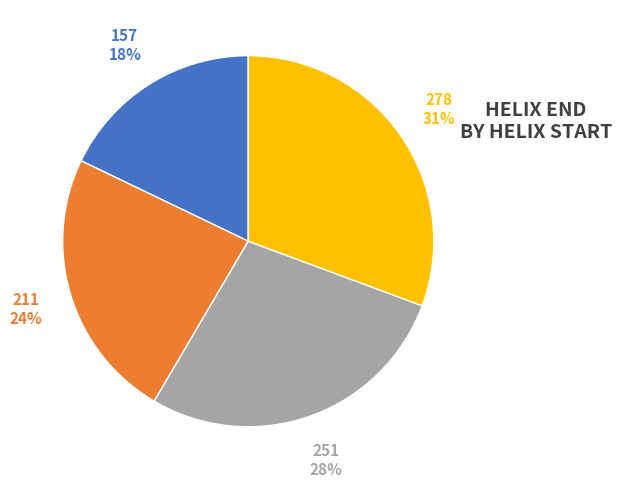

Approximately how many times larger is the value at 211 compared to 278?

0.8